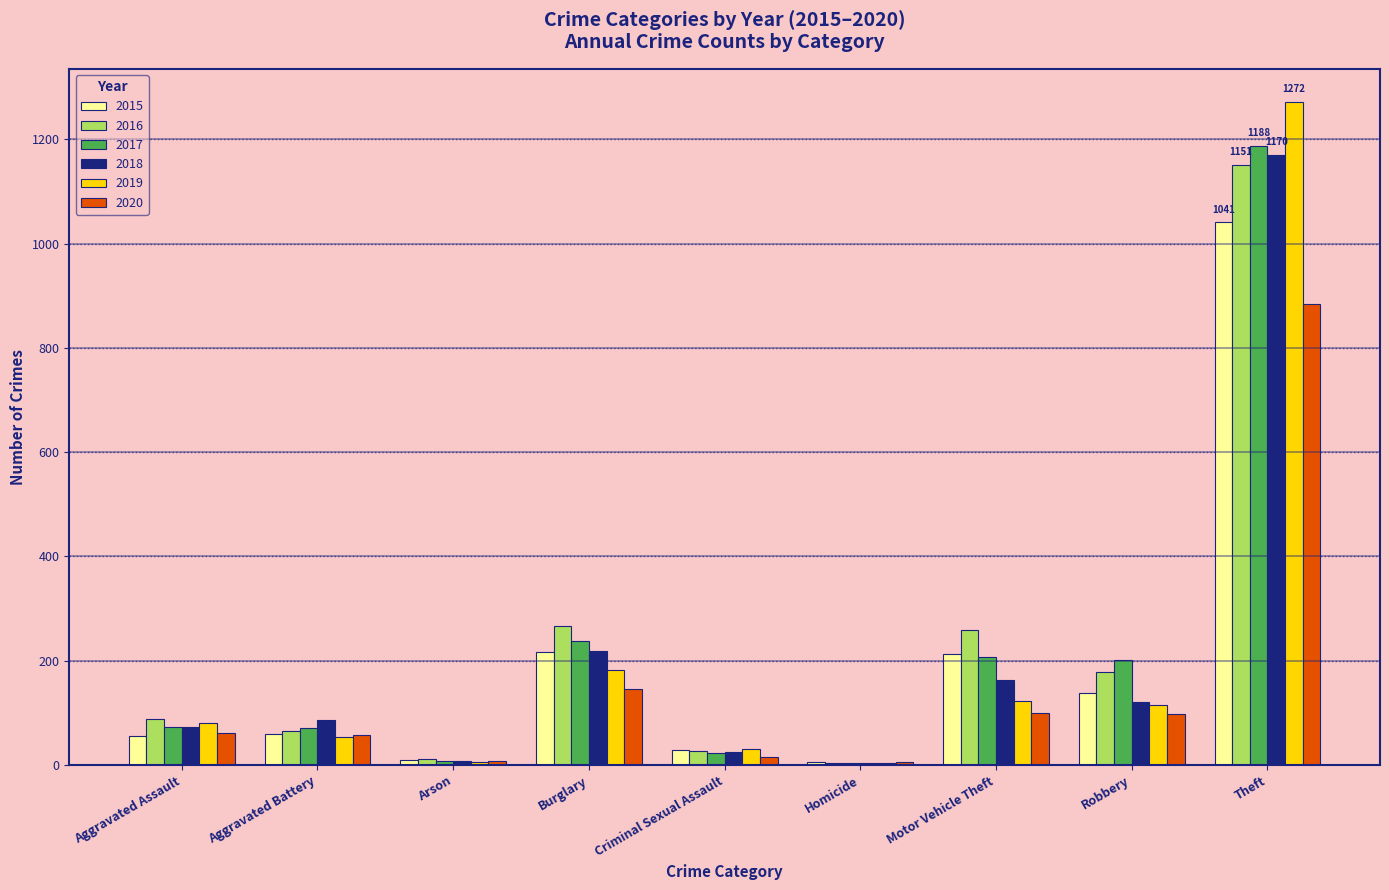

The value of 2019 at Motor Vehicle Theft is 123. True or false?

True